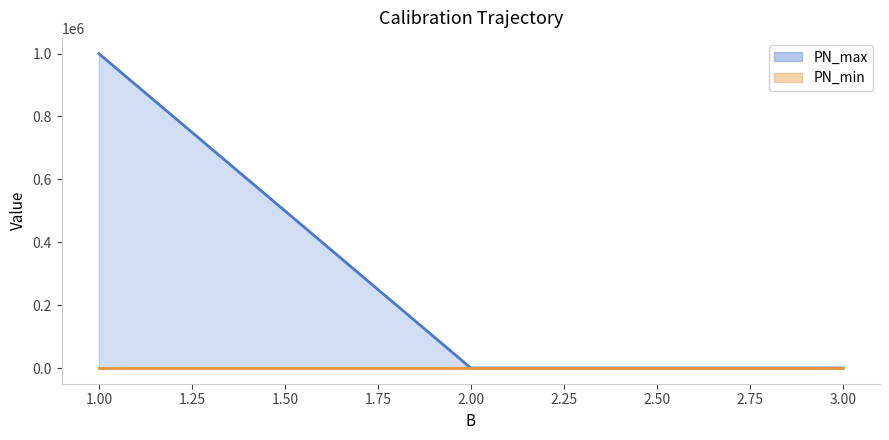

Which label corresponds to the smallest value in the chart?

2.00